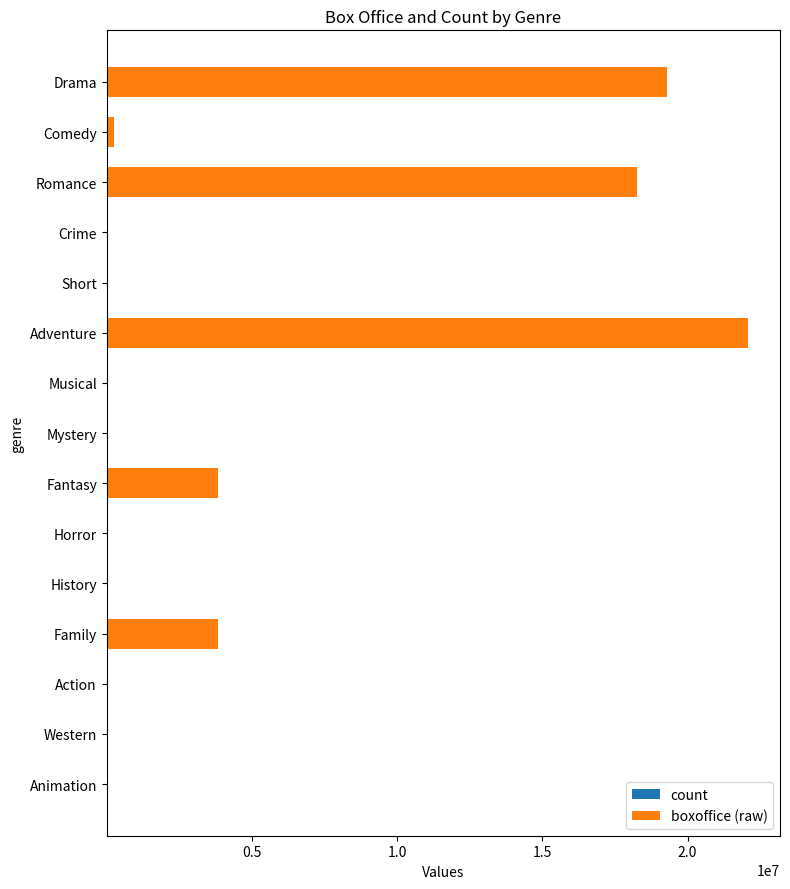

At which category is the sum across all series the highest?

Adventure